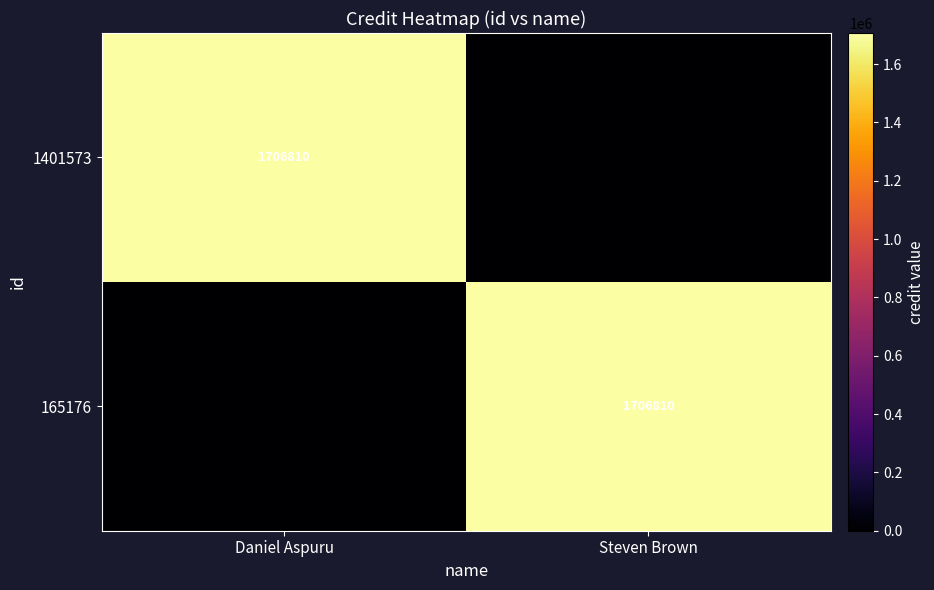

The 1401573 series shows 1063604 at Daniel Aspuru. True or false?

False